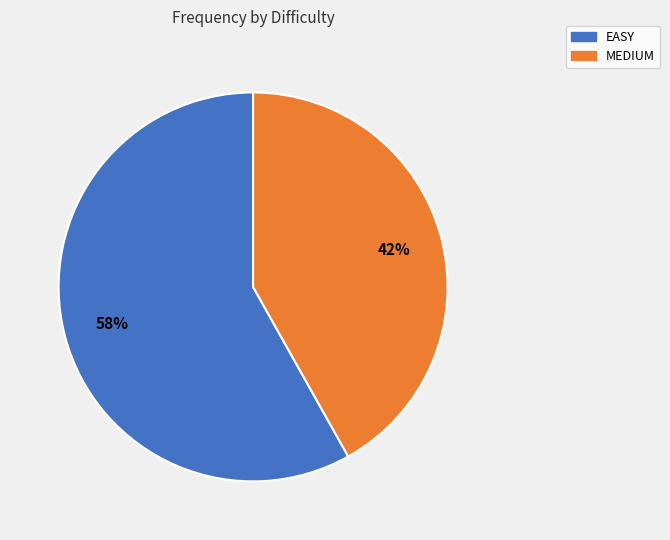

What is the largest slice in the pie chart?

EASY